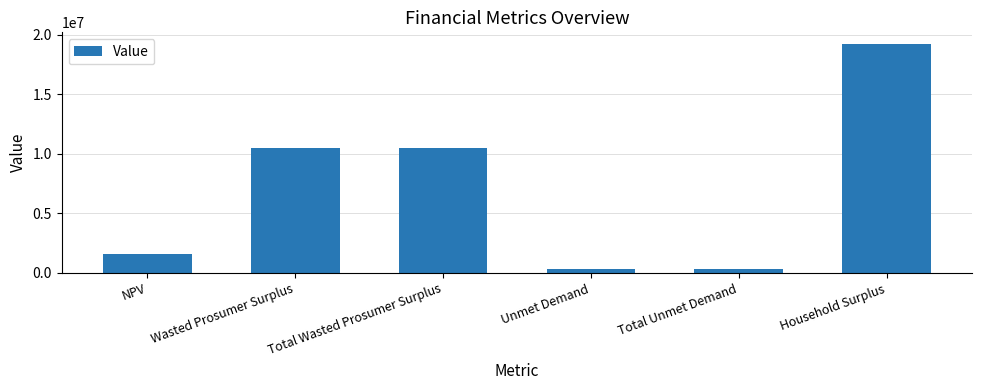

The chart shows a value of 357331.0 at Unmet Demand. True or false?

True